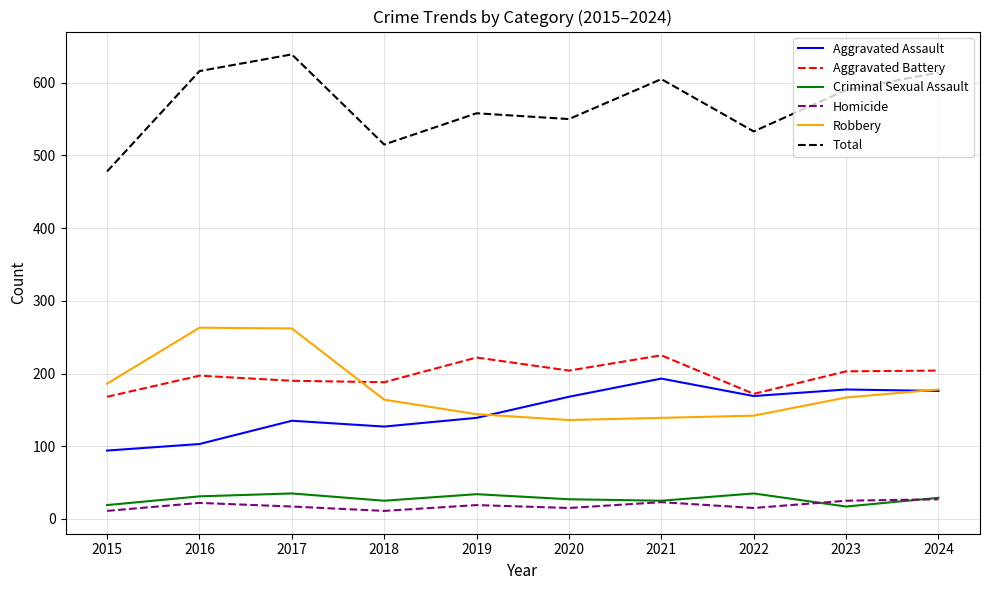

What is the maximum value shown in the chart?

639